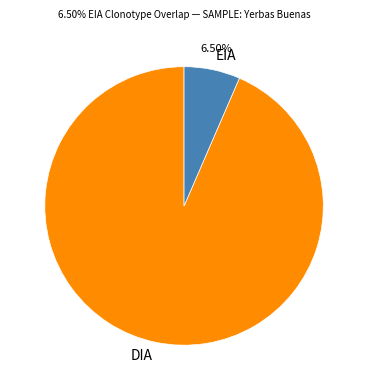

Combined, do EIA and DIA account for over 50%?

Yes